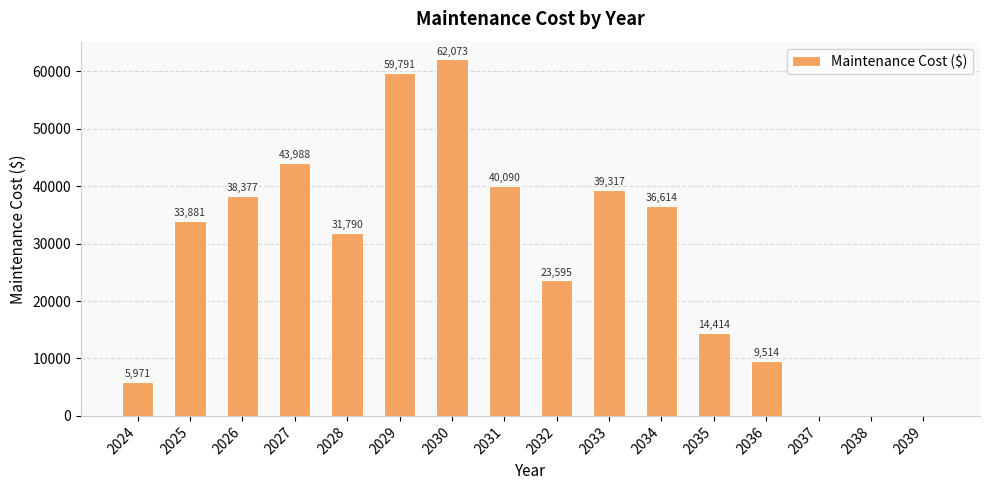

Where is the data nearest to the value 31036?

2028